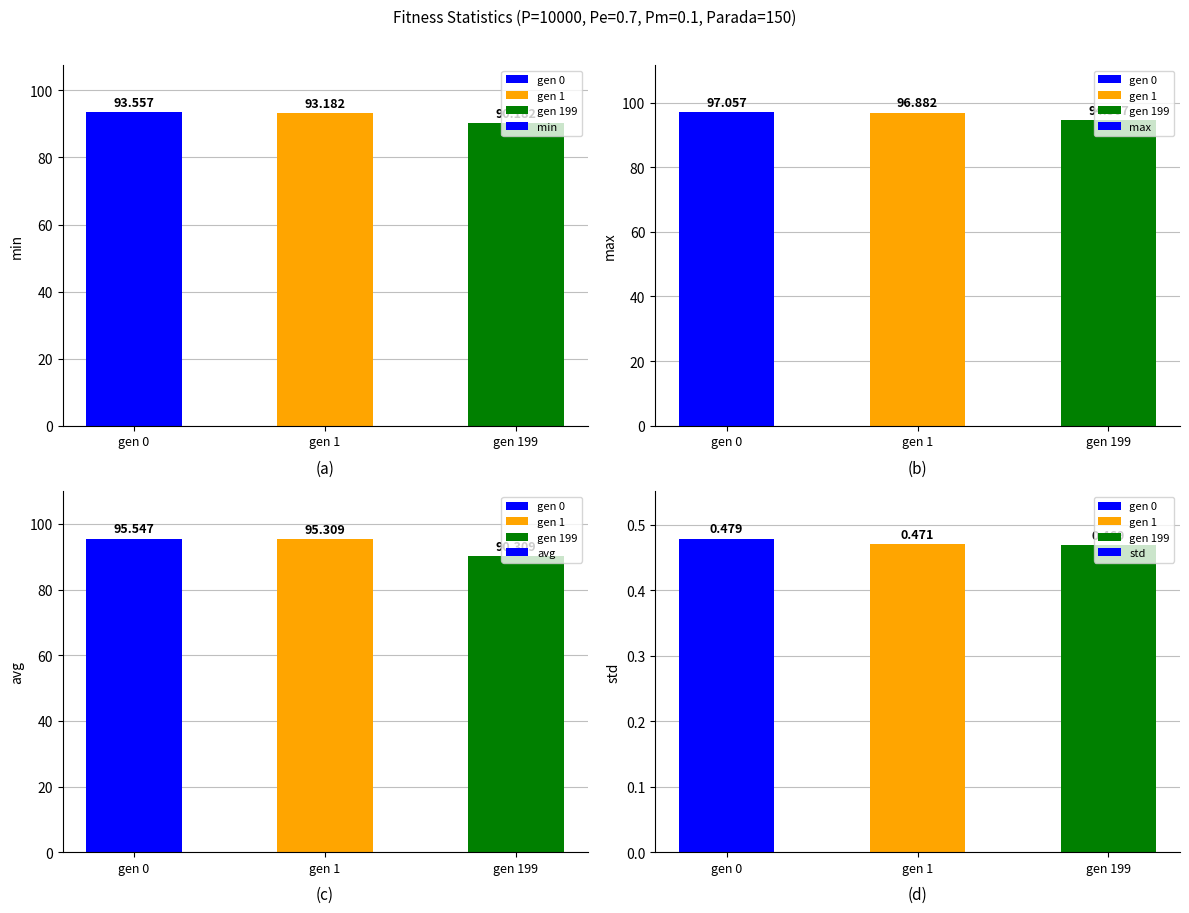

What is the smallest value displayed?

0.5